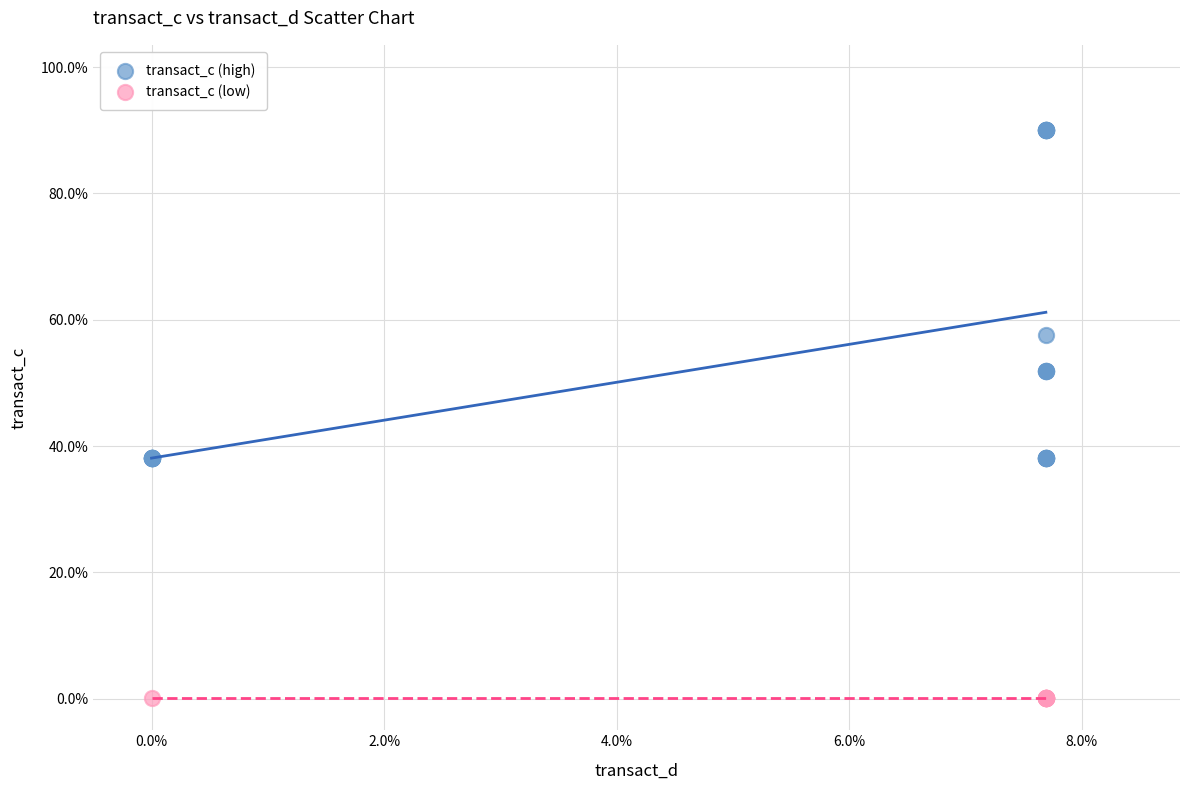

Which series contains the lowest Y value?

transact_c (low)